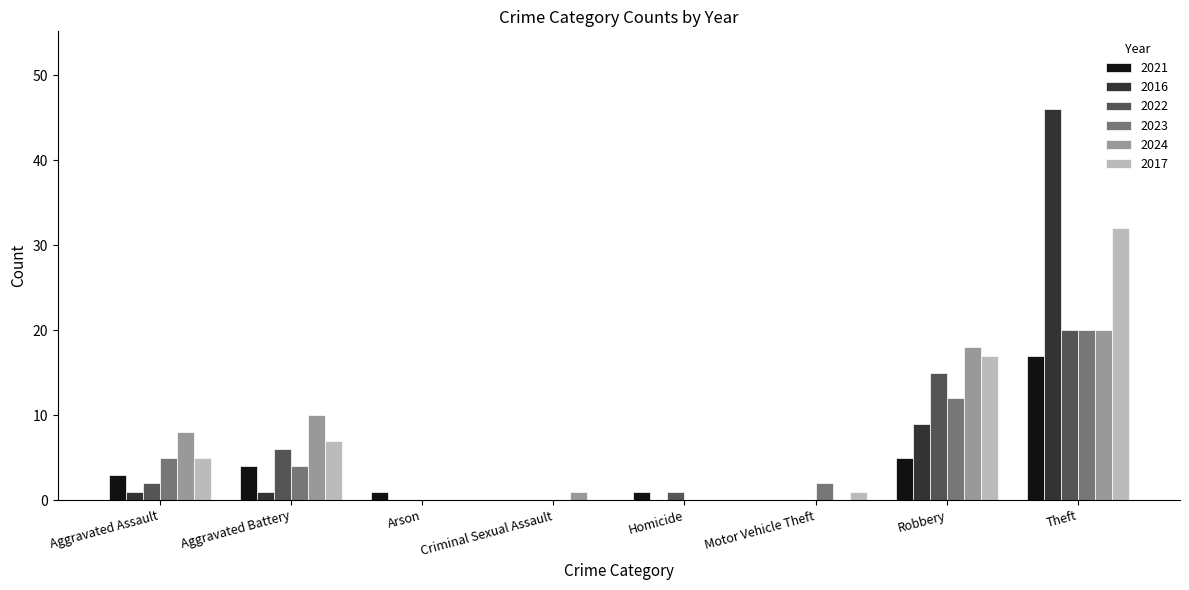

True or false: 2021 has a value of 2 at Robbery.

False